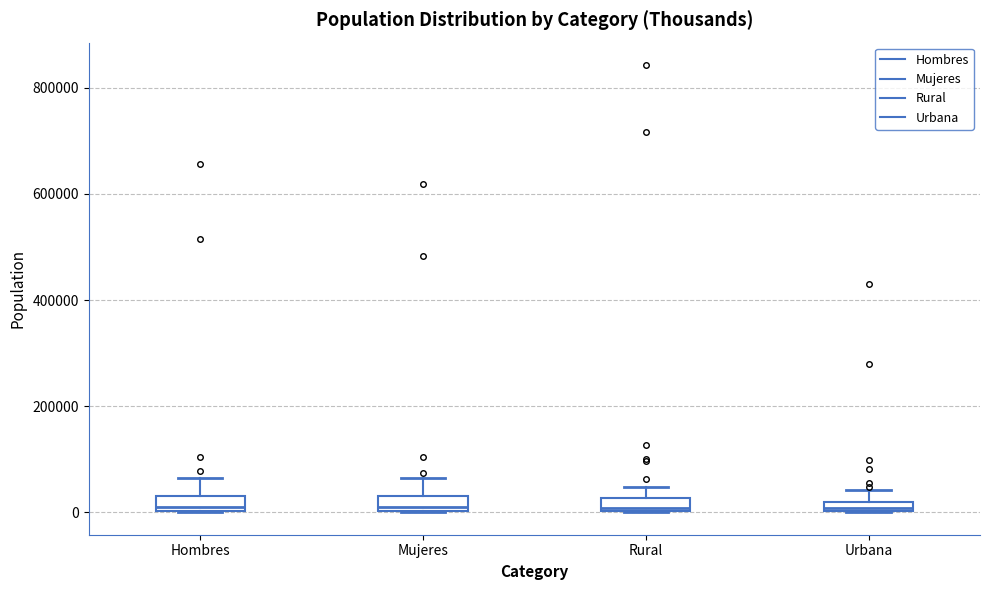

Where is the upper edge of the box for Urbana on the y-axis? The values are not printed on the chart, so give them approximately, as read against the axis.

20000